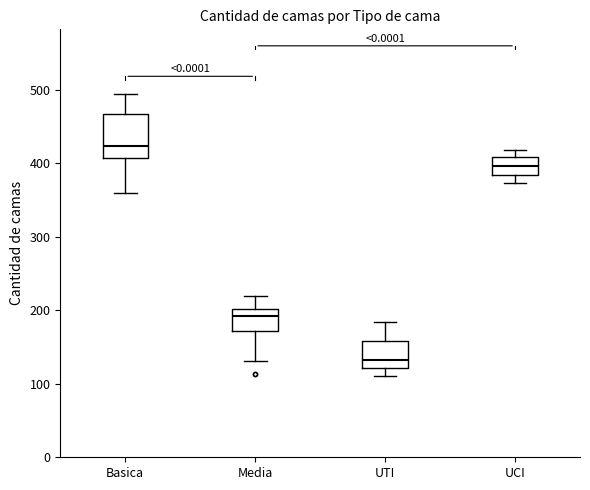

Comparing the boxes themselves (not the whiskers), which one is the tallest?

Basica